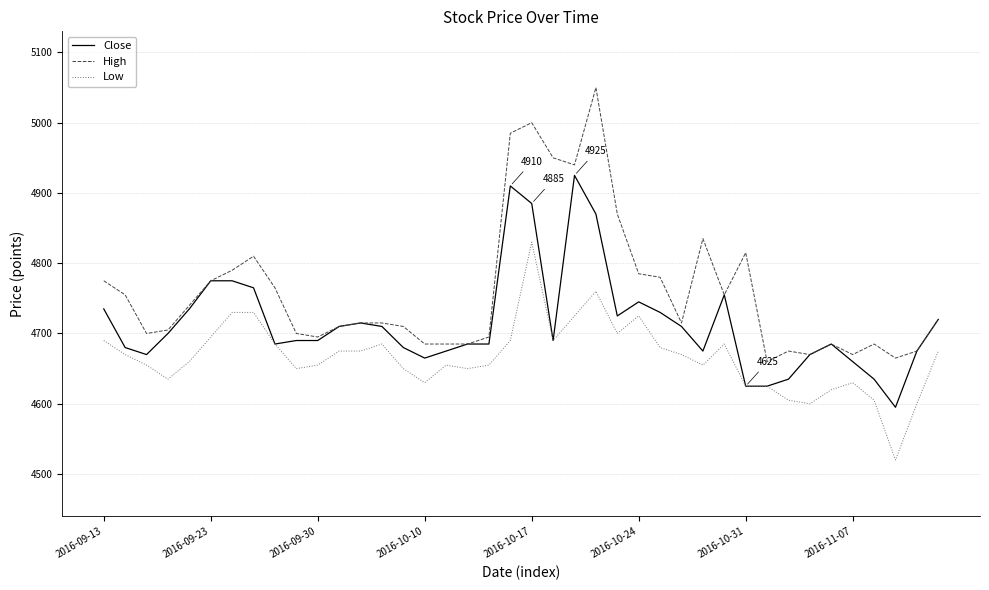

Which series has the largest range (max minus min)?

High